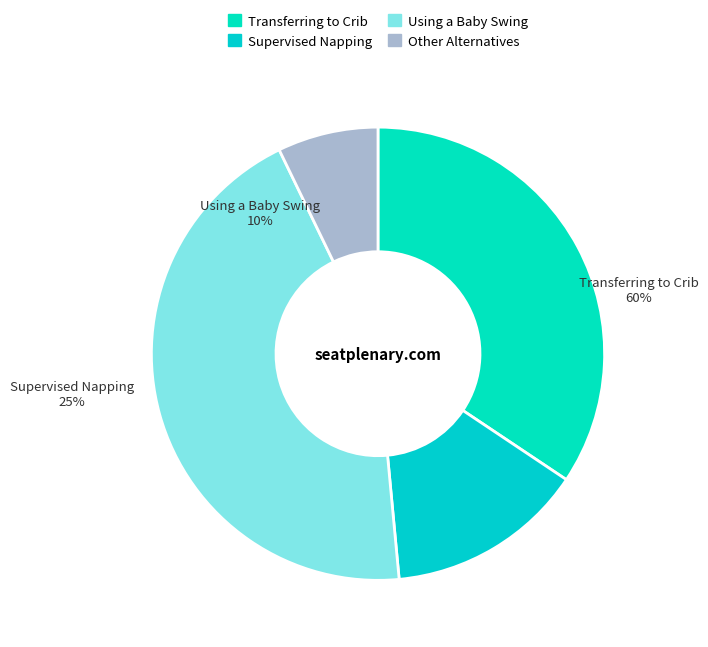

Count the number of slices in the pie.

4